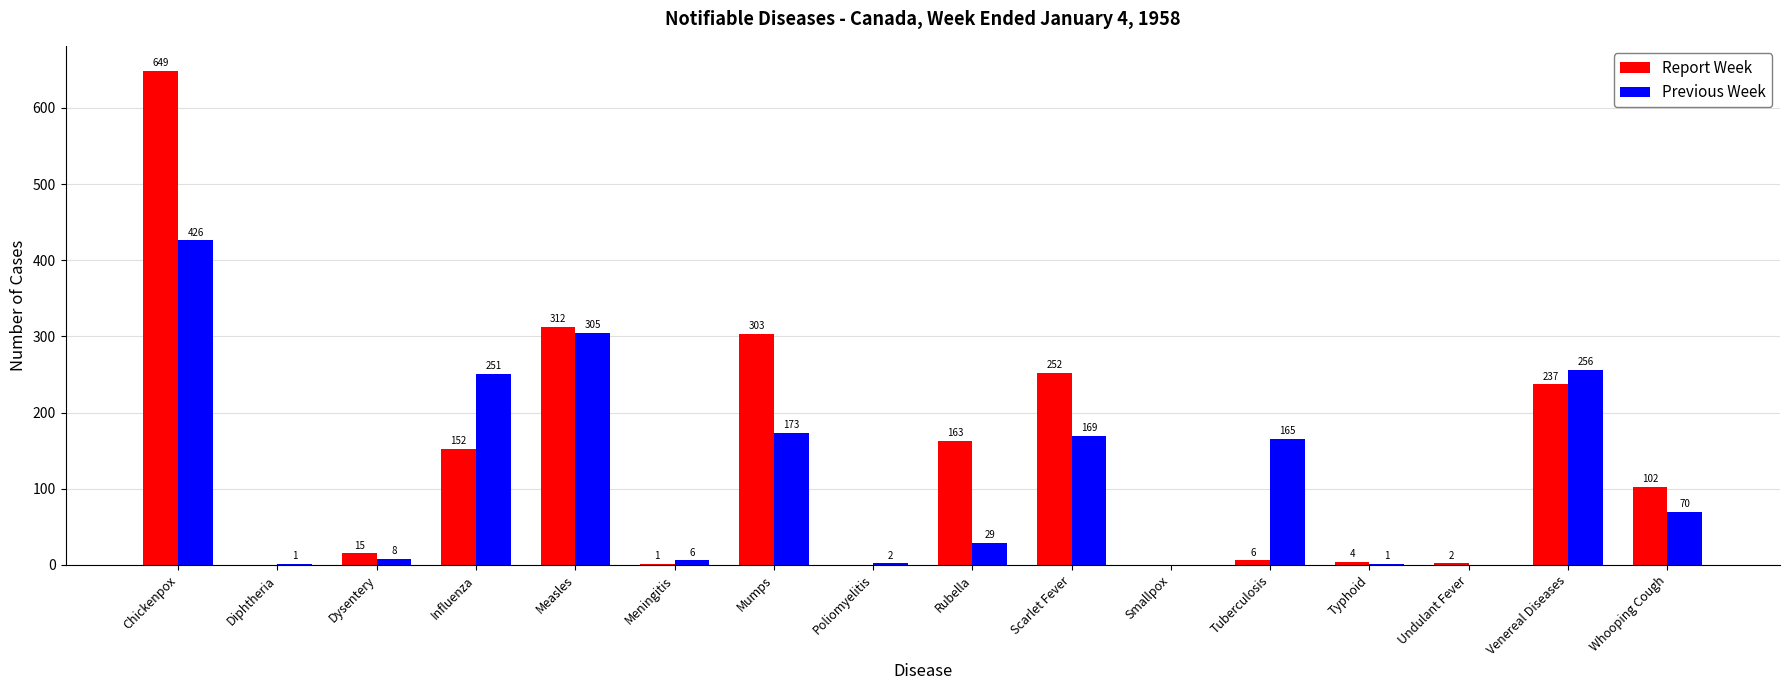

What is the sum of the Previous Week values at Mumps and Rubella?

202